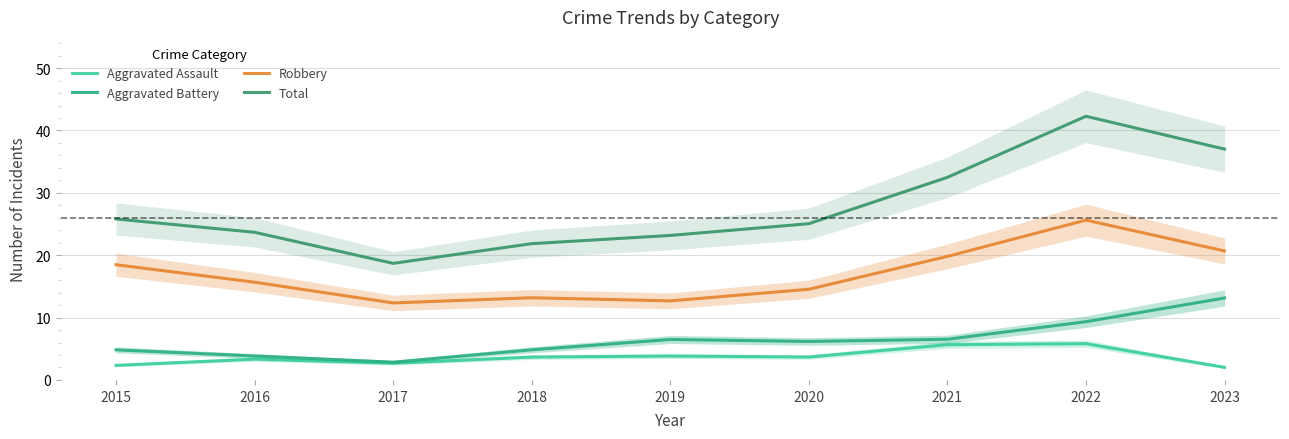

True or false: Aggravated Assault has a value of 3.8 at 2019.

True